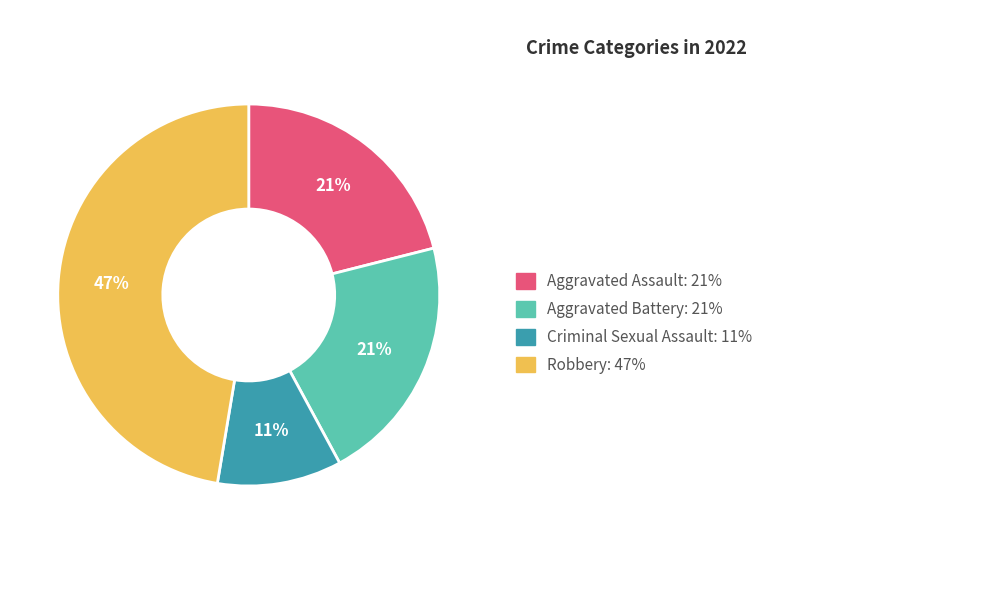

Is there any slice that represents more than half of the pie?

No